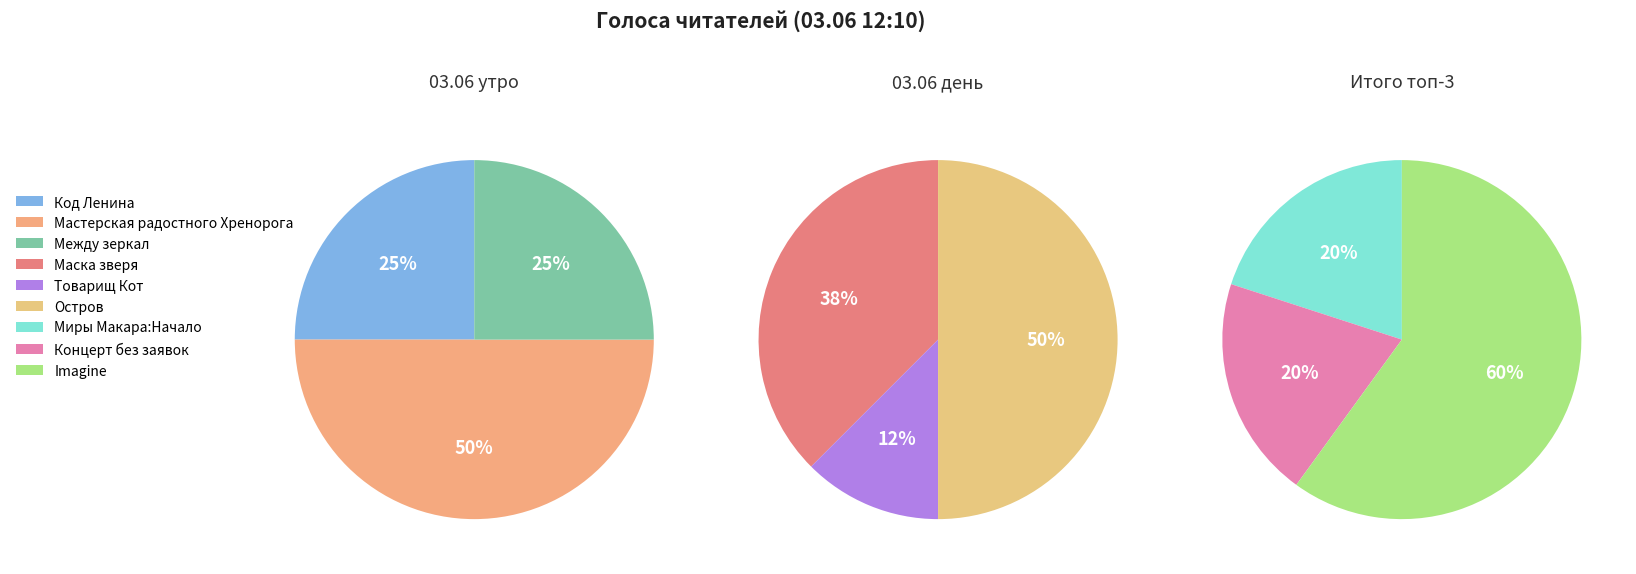

How many segments does this pie chart have?

9